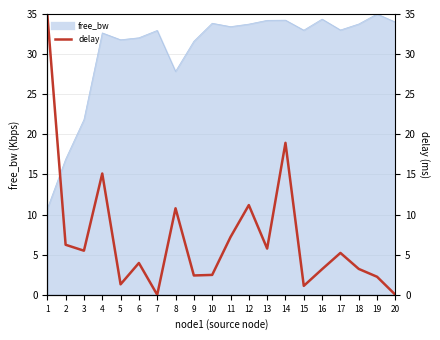

Which category has the highest value across all series?

1